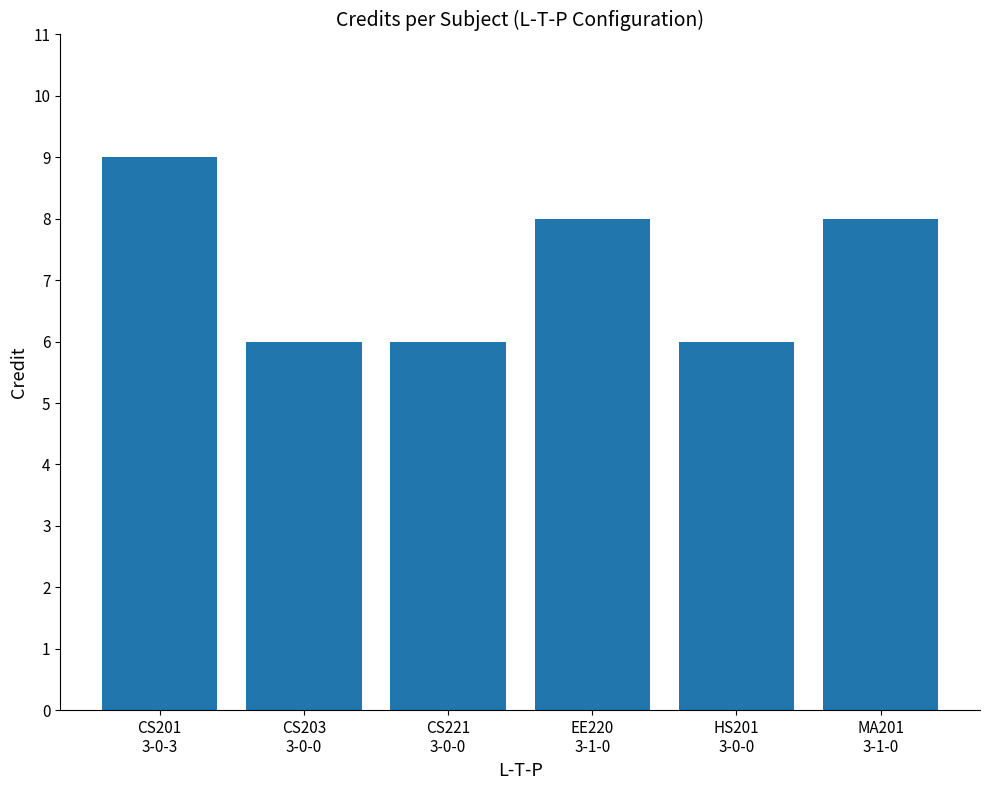

What is the difference between the second highest and minimum values?

2